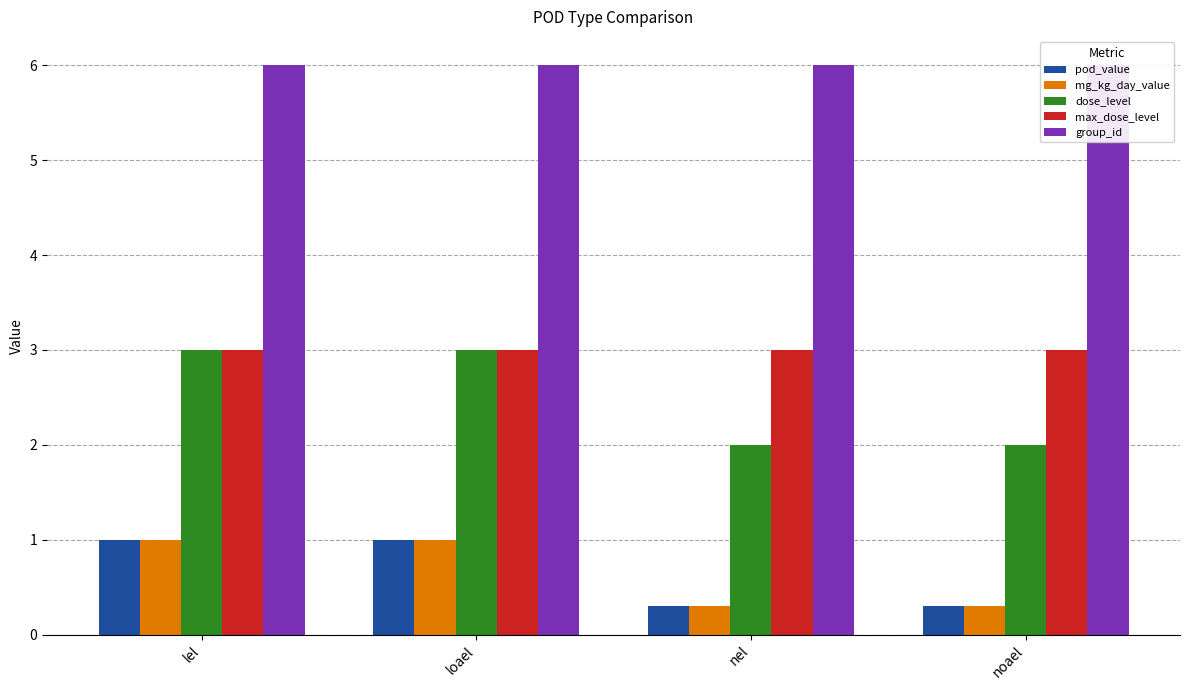

True or false: max_dose_level has a value of 0.7 at noael.

False